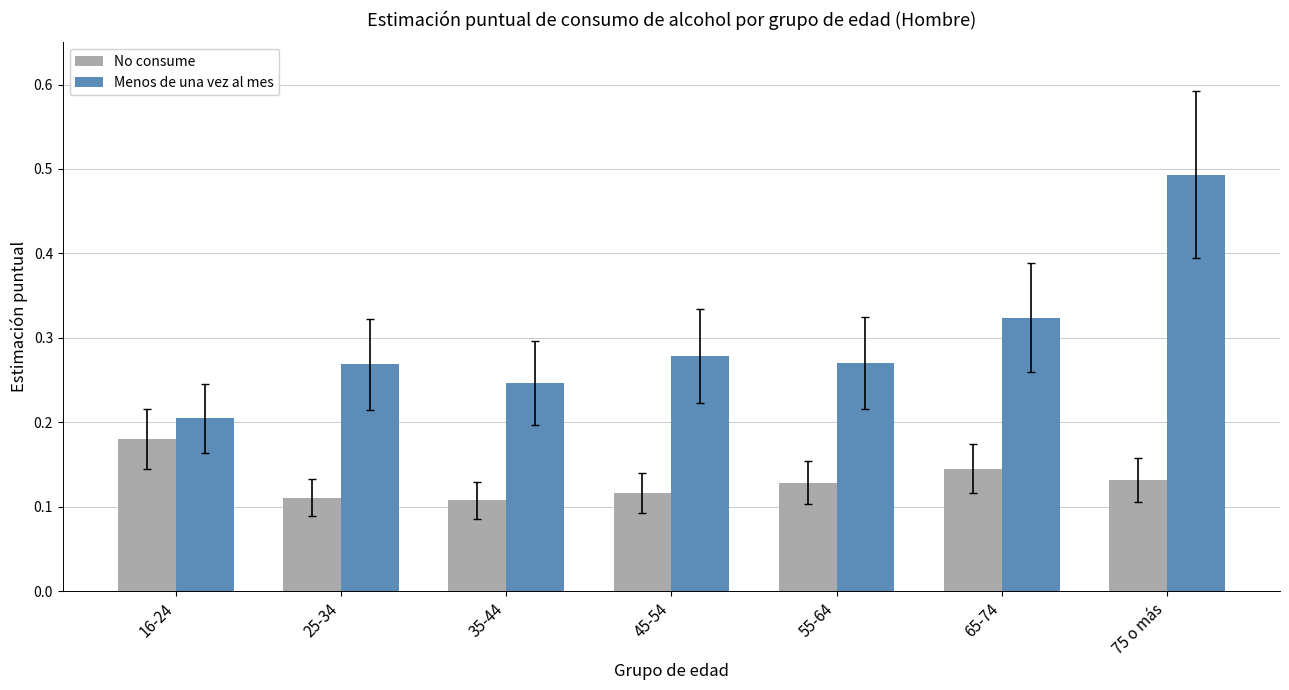

Which category has the lowest value in the Menos de una vez al mes series?

16-24